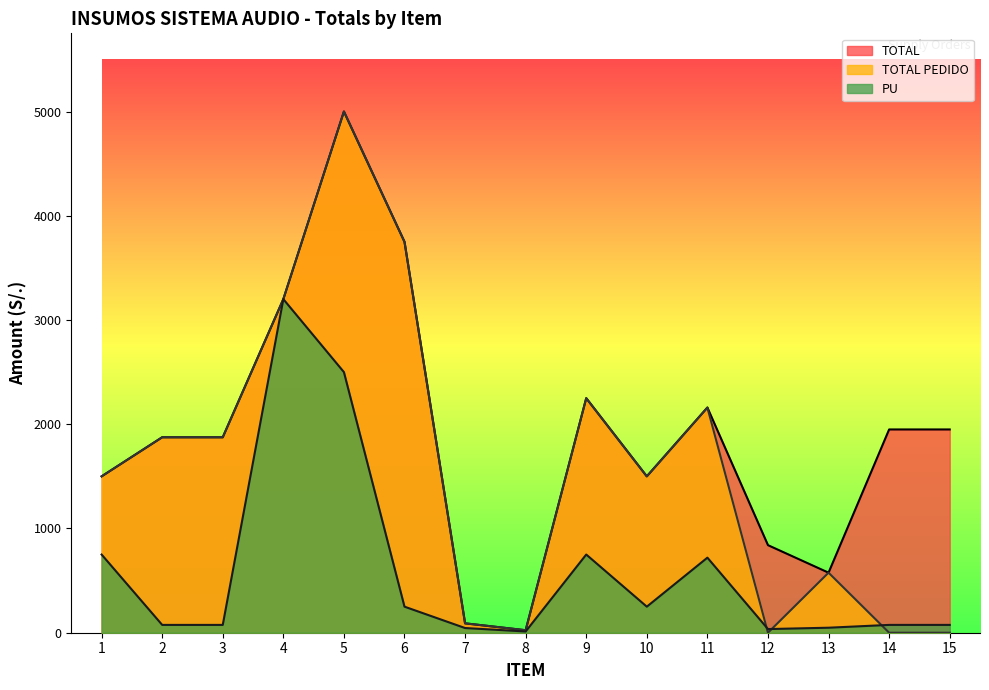

List the series in order of their peak value, lowest first.

PU, TOTAL, TOTAL PEDIDO